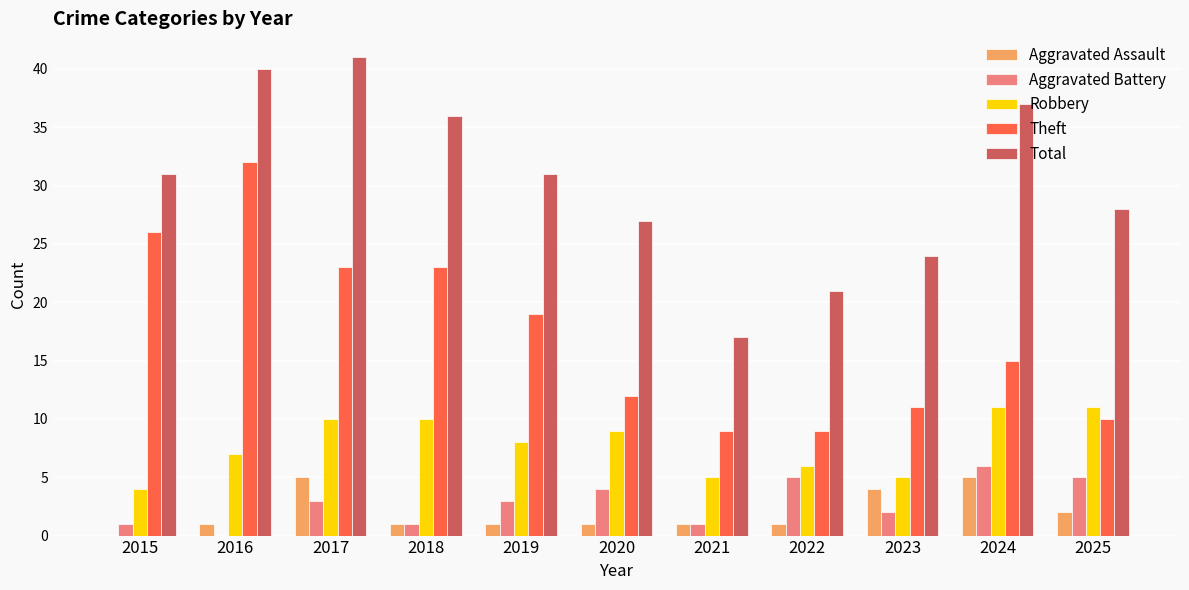

Is the value of Theft at 2025 greater than the value of Robbery at 2015?

Yes